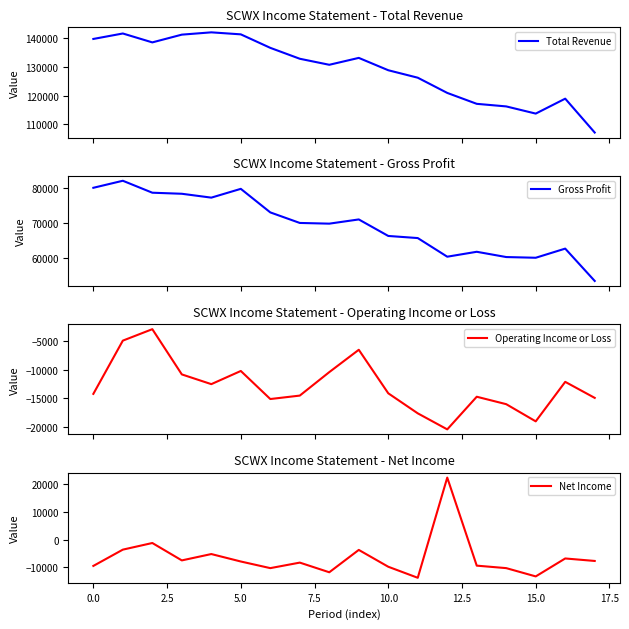

What is the total value across all series at 11?

160500